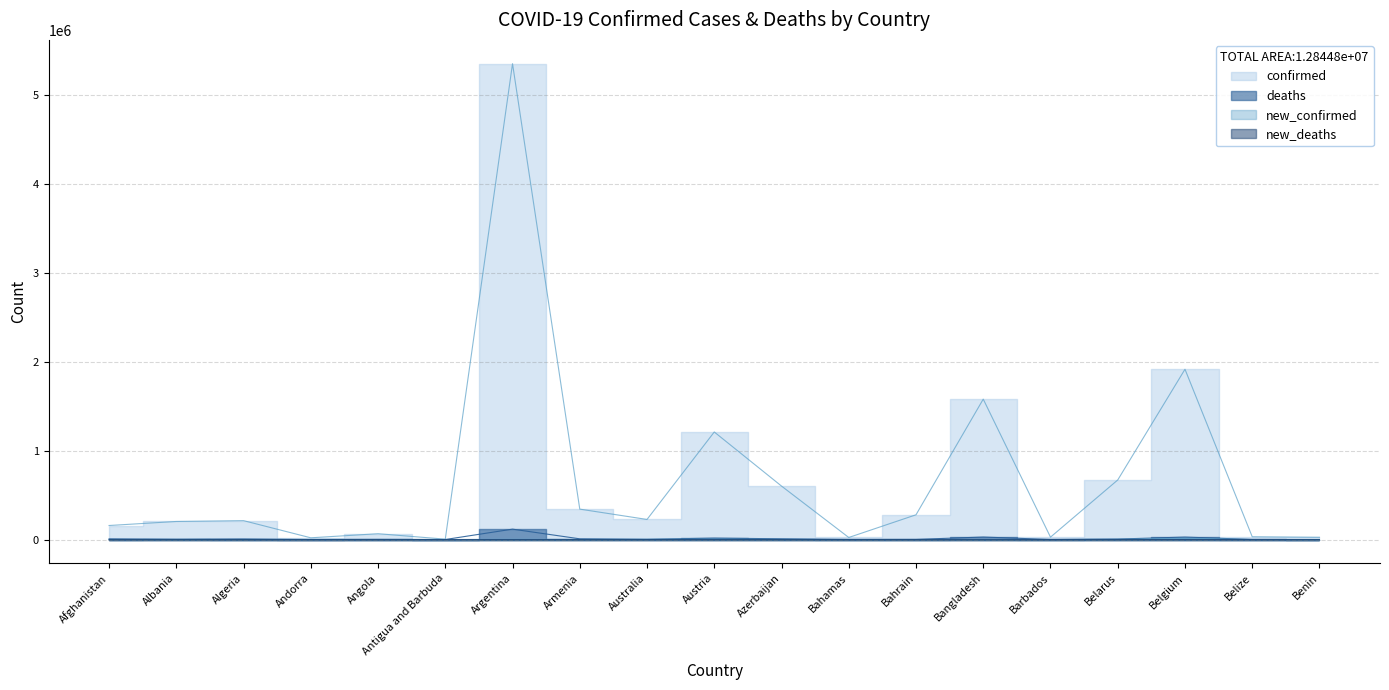

What is the label of the 14th point from the right?

Antigua and Barbuda